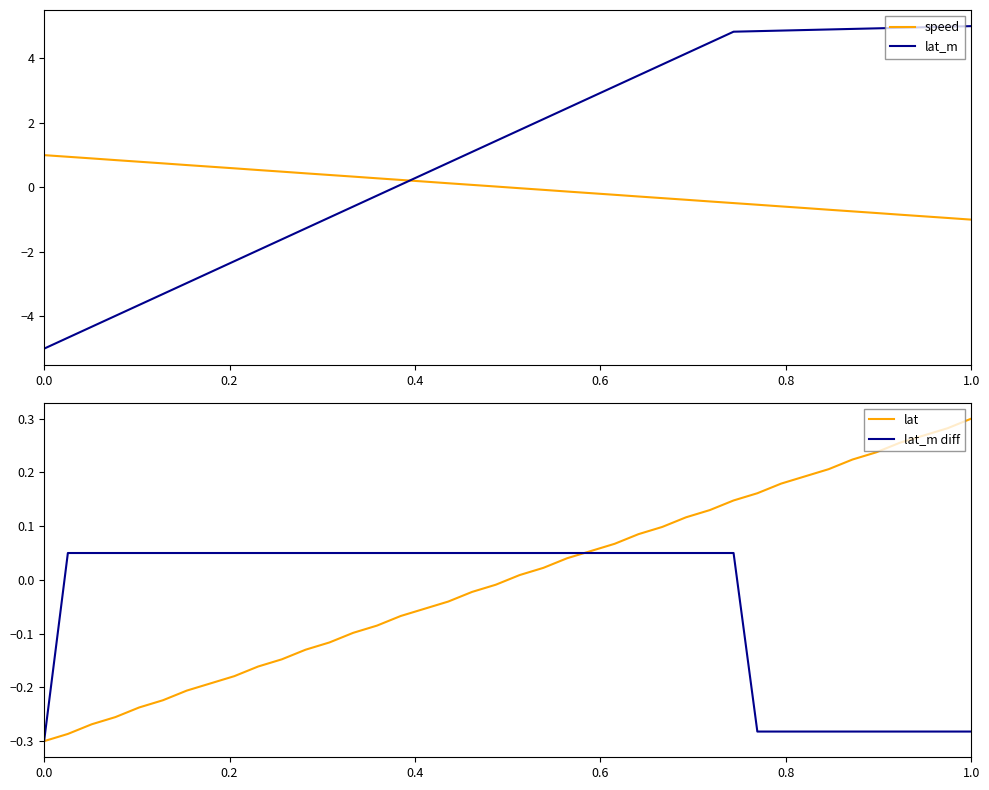

How many intersections are there between lat_m and speed?

1